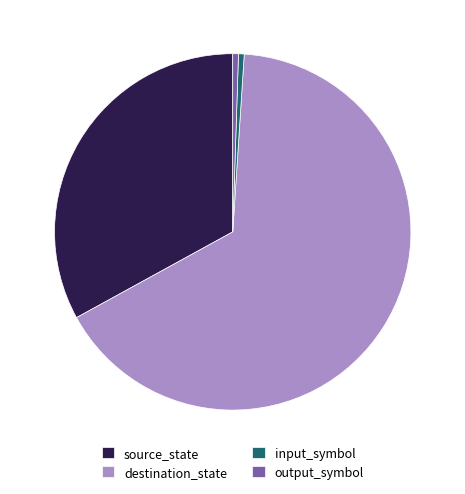

What is the ratio of the value at destination_state to the value at input_symbol?

128.0